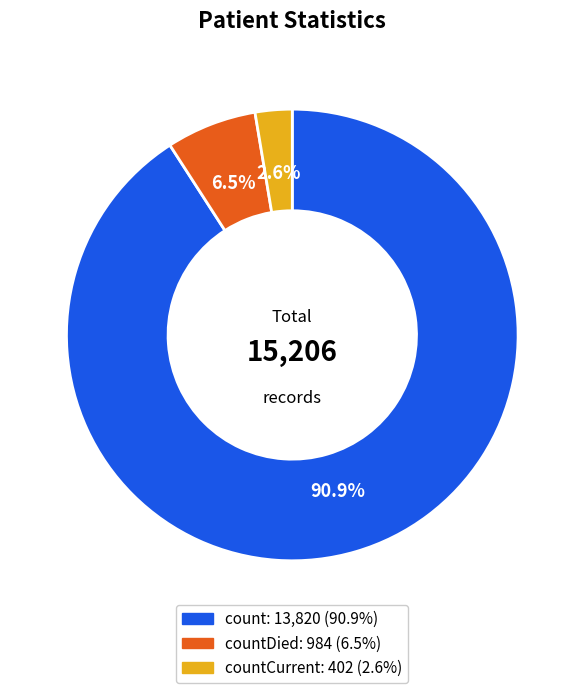

Does any single category account for the majority?

Yes